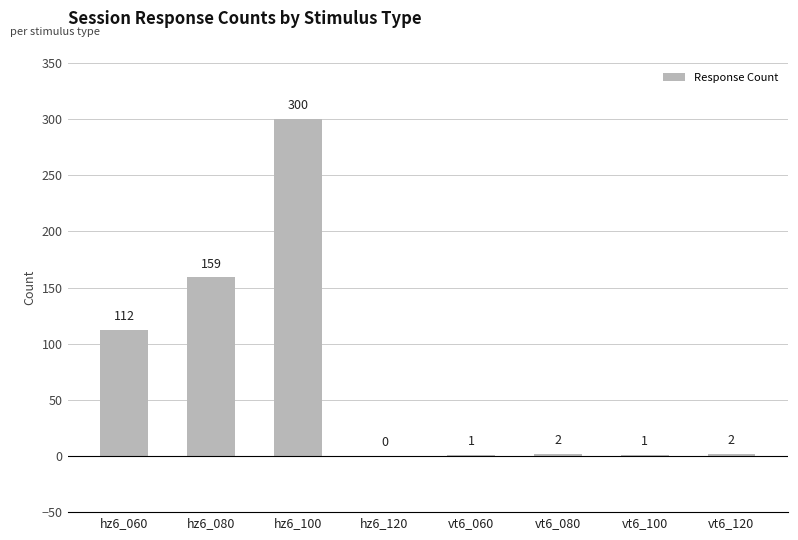

What is the change in value from hz6_120 to vt6_120?

+2